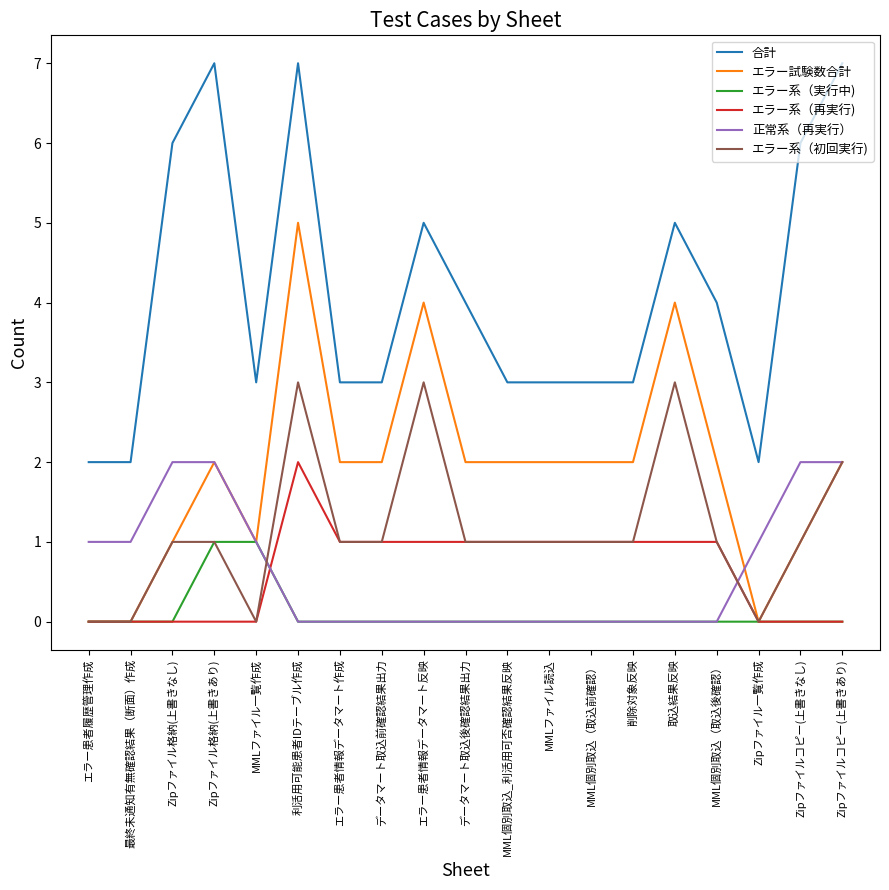

The 合計 series shows 5 at エラー患者情報データマート反映. True or false?

True